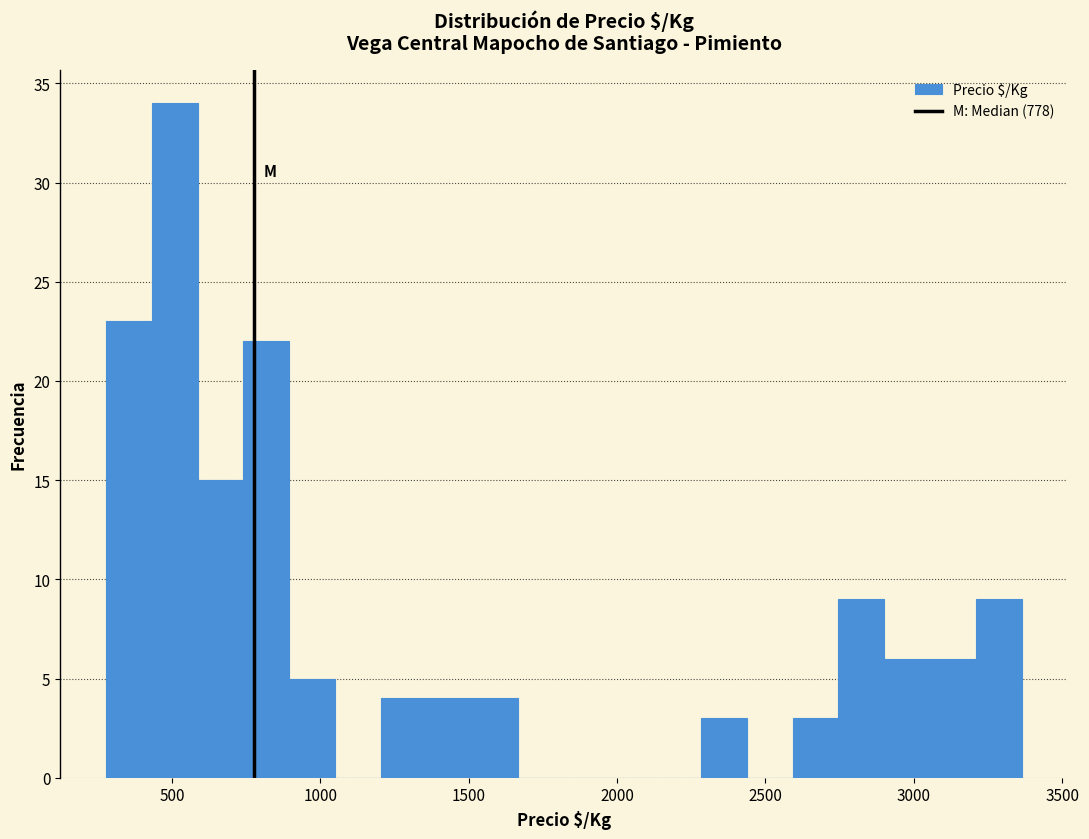

Around what value on the x-axis is the tallest bar? Give the approximate position of its centre, as read against the axis.

500